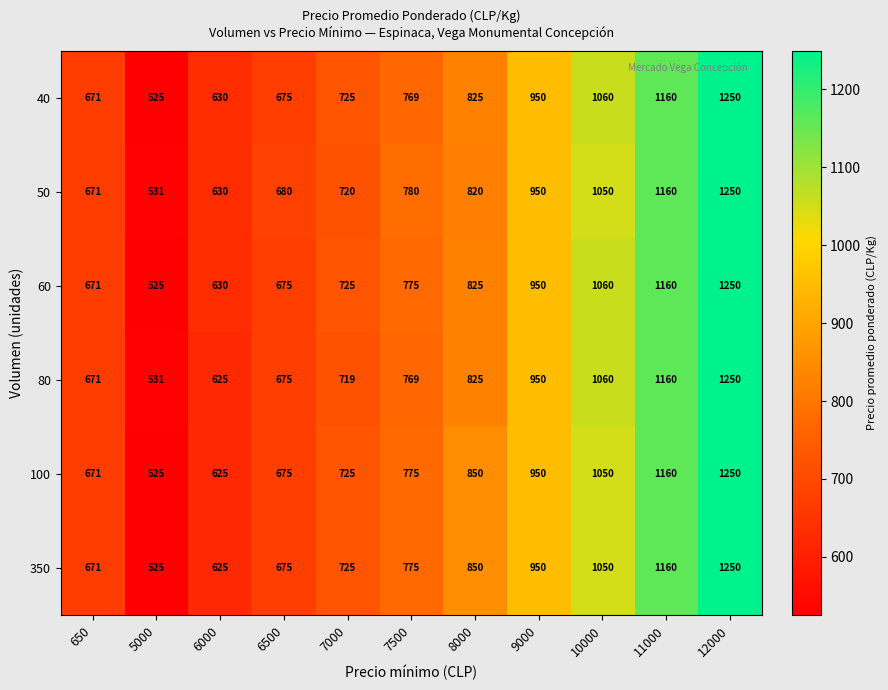

The 50 series shows 341 at 11000. True or false?

False